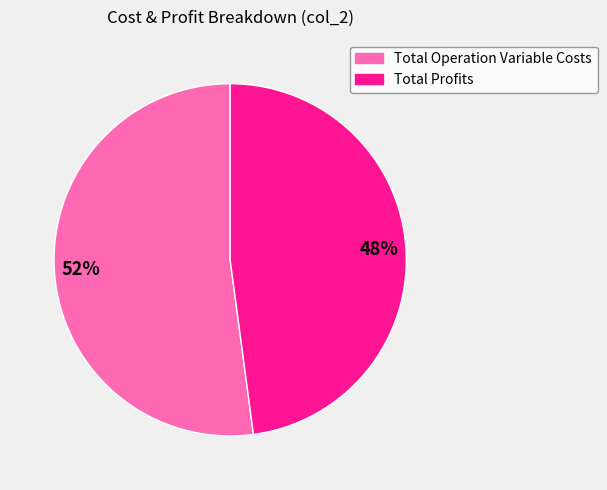

Does any single category account for the majority?

Yes